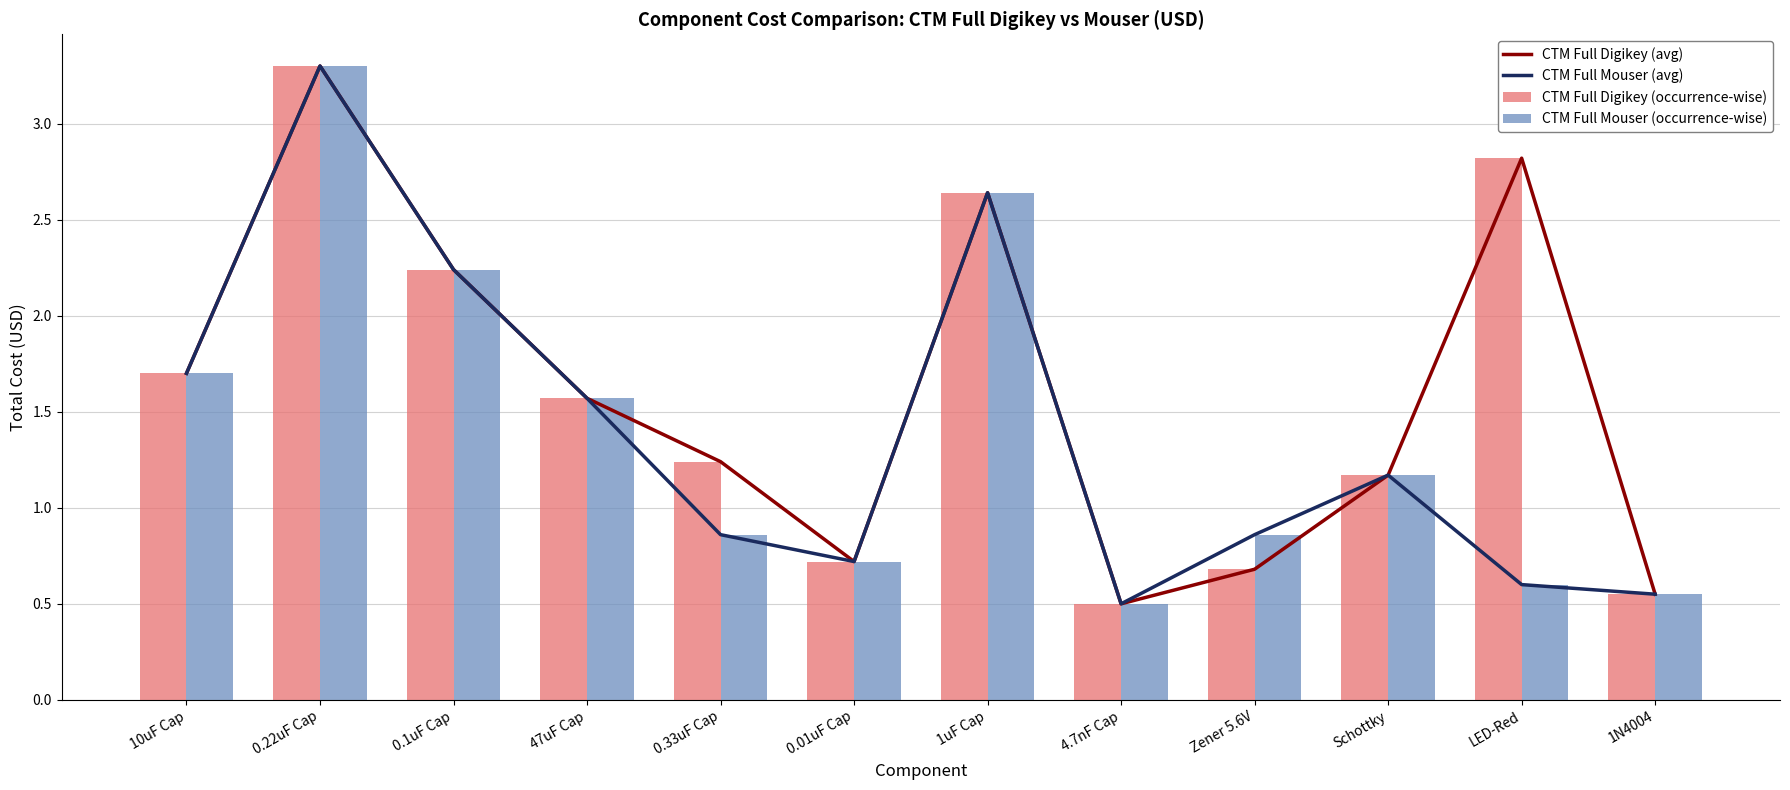

True or false: CTM Full Digikey (occurrence-wise) has a value of 1.6 at 47uF Cap.

True